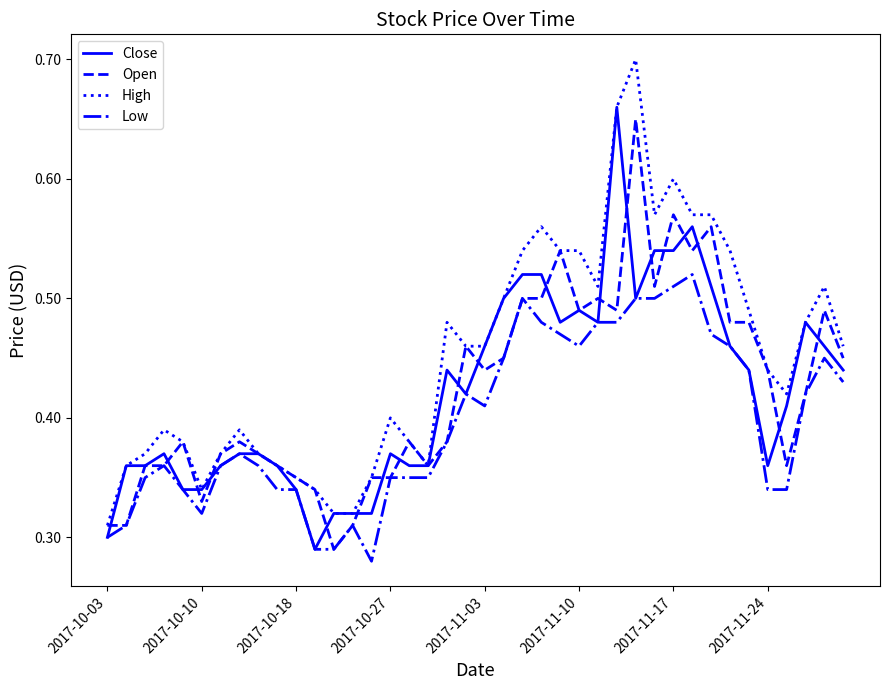

At how many categories does at least one series exceed 0?

40